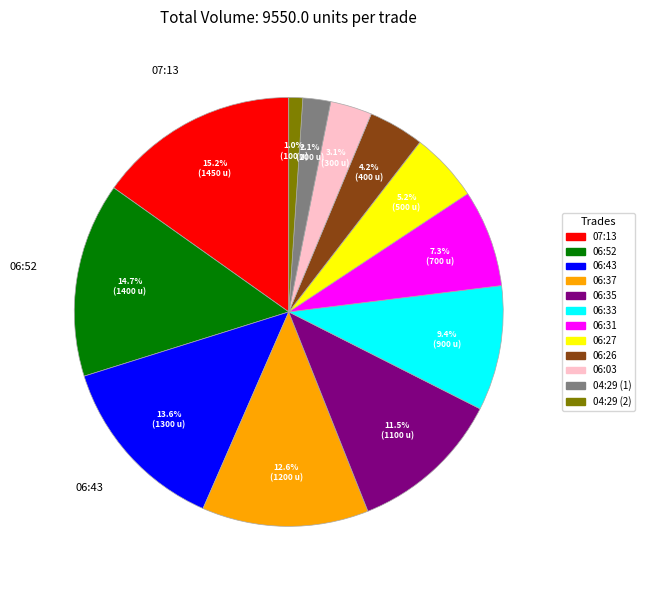

Does 04:29 (1) account for over 50% of the chart?

No